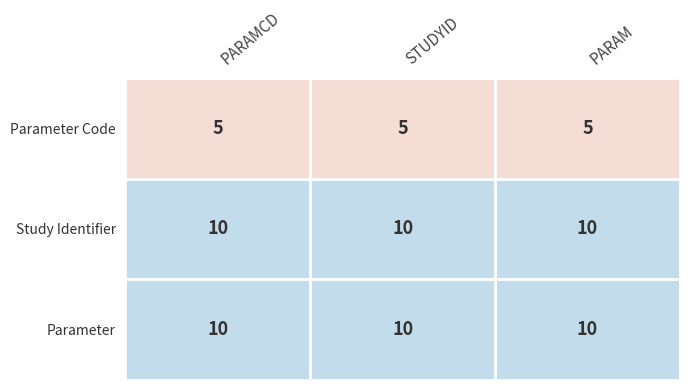

What is the spread (max minus min) of values at PARAM?

5